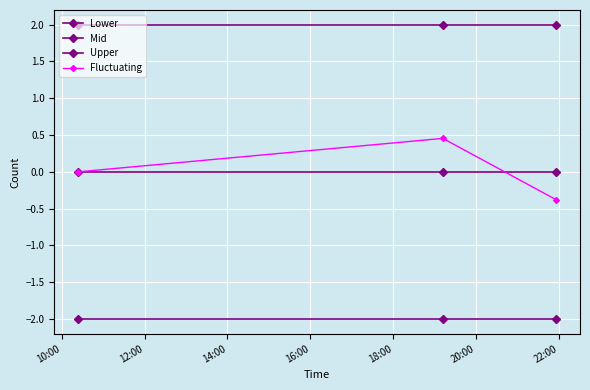

Is this an area chart (filled region under the line)?

No